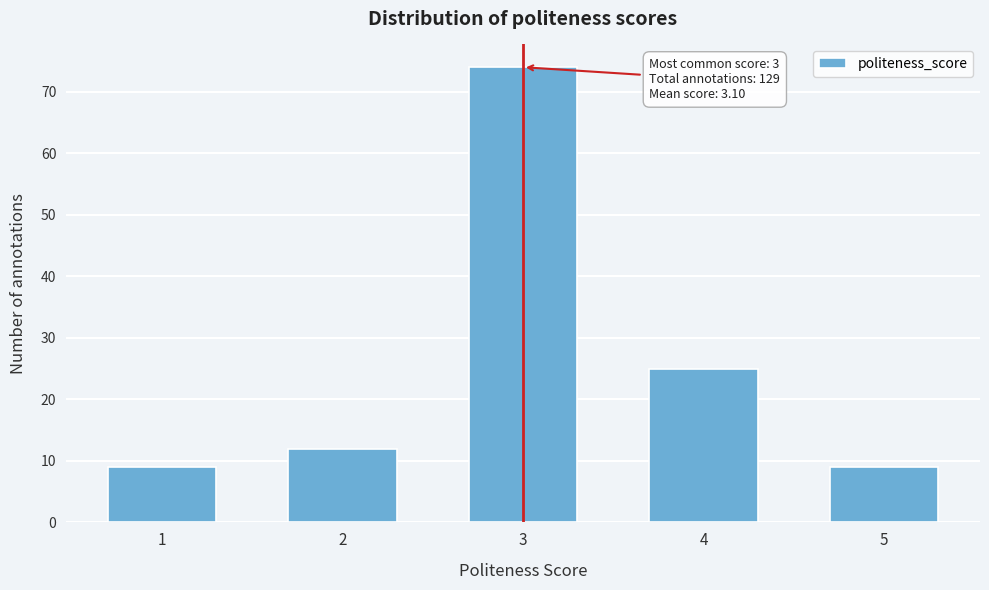

Reading left to right, transcribe all the data shown in this chart.

1=9	2=12	3=74	4=25	5=9